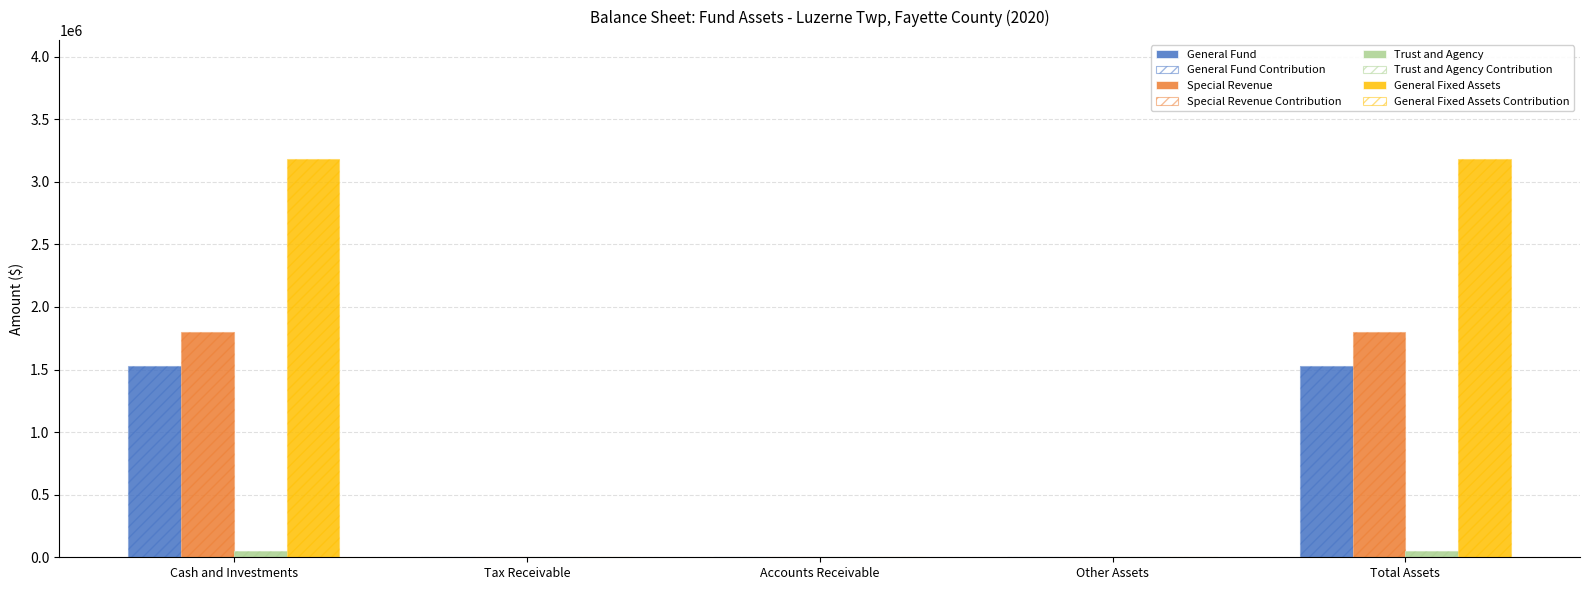

At how many categories does at least one series exceed 2858622?

2